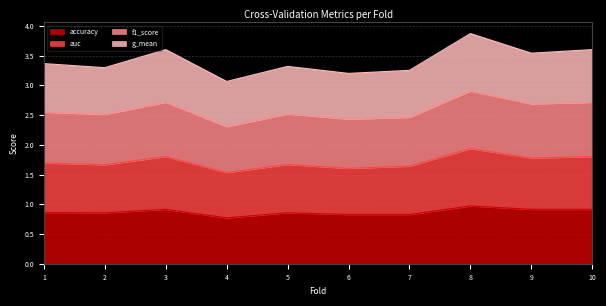

Does the chart display data point markers on the line(s)?

No